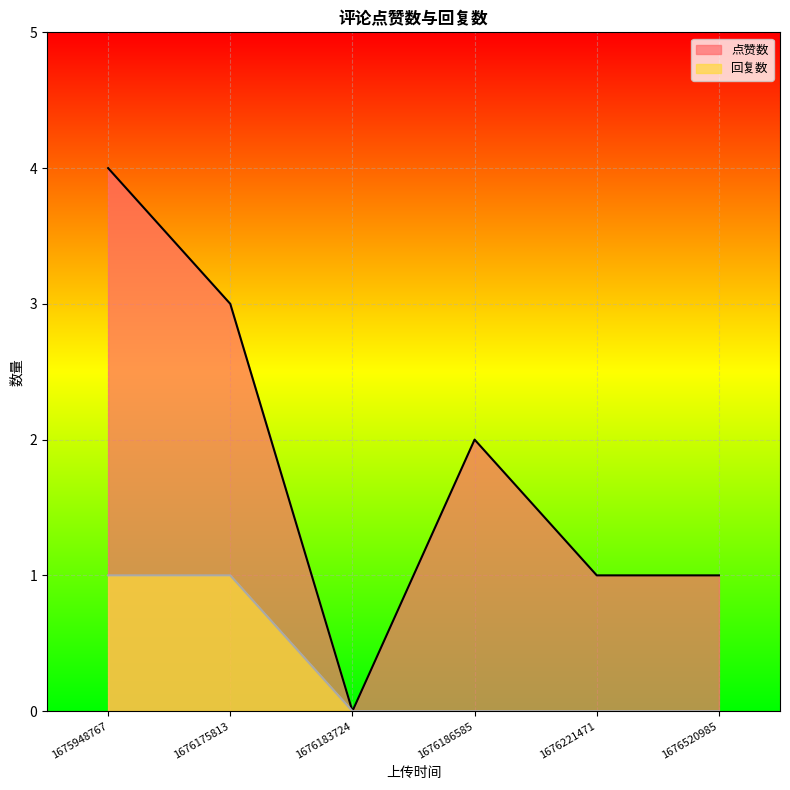

List the series in order of their overall mean, lowest first.

回复数, 点赞数